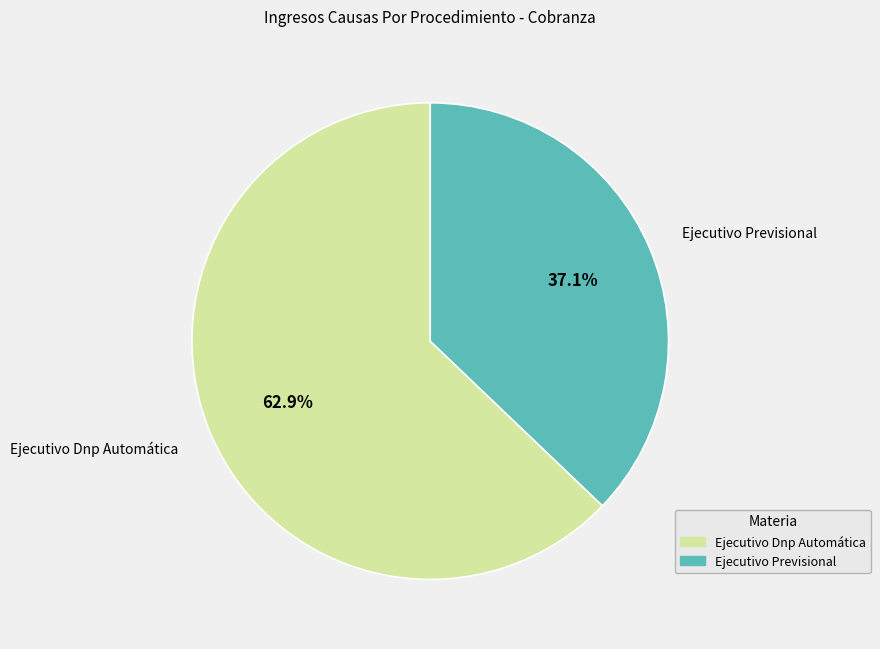

True or false: Ejecutivo Dnp Automática accounts for 63% of the total.

True